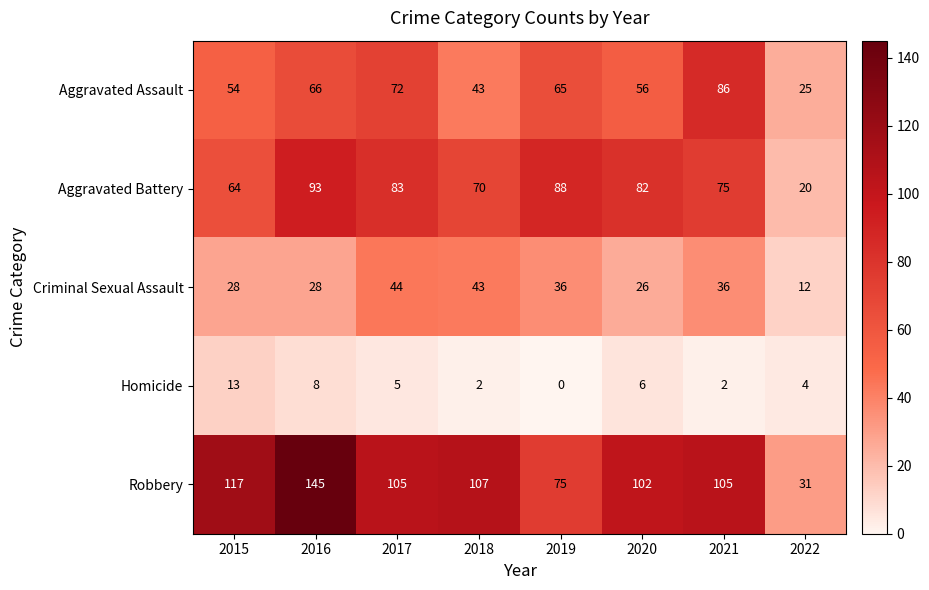

True or false: Aggravated Assault has a value of 90 at 2020.

False